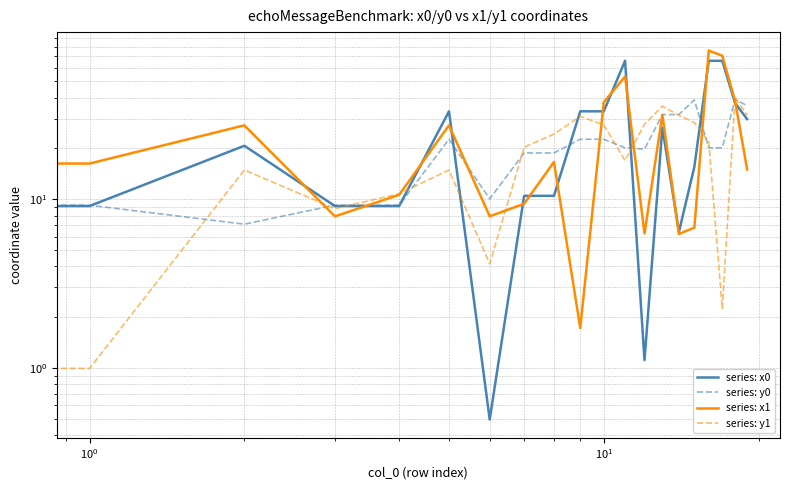

At which category is the sum across all series the highest?

16